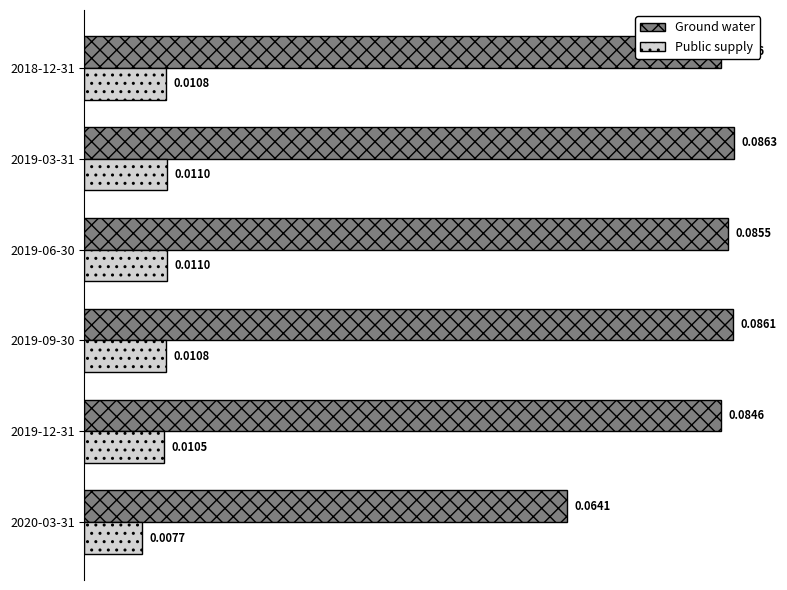

Is the value of Ground water at 2019-06-30 greater than the value of Public supply at 2020-03-31?

Yes